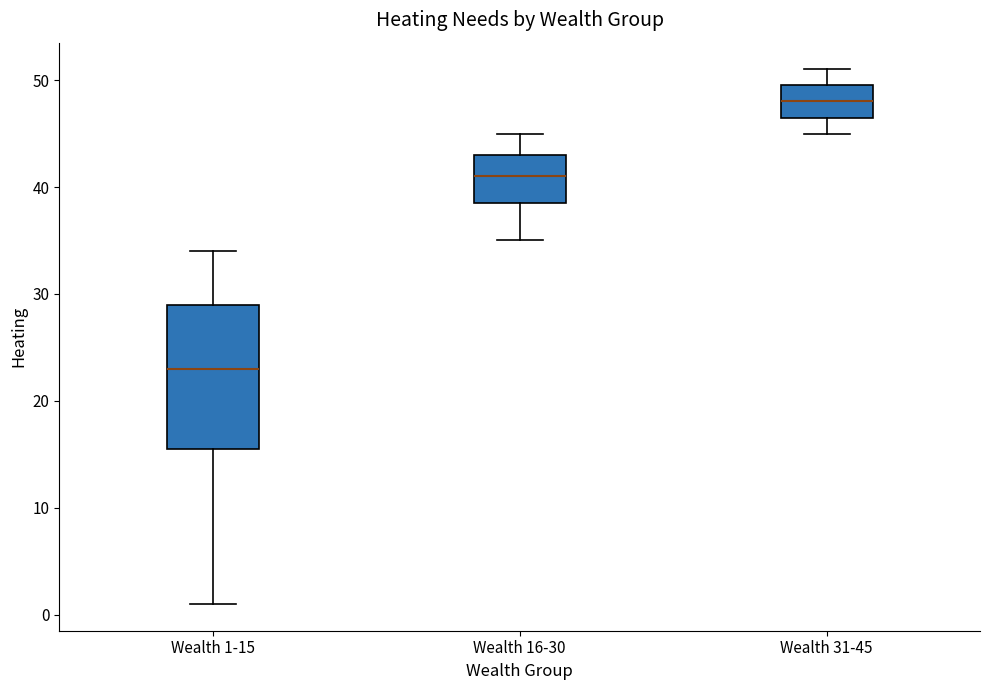

Which box has the highest median line?

Wealth 31-45